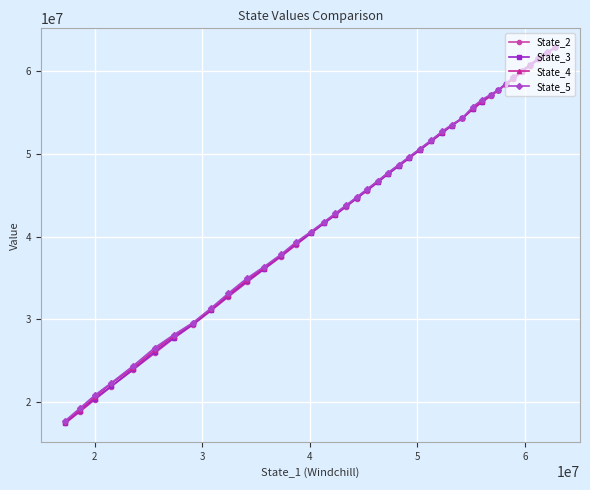

How many data points does each series have?

40